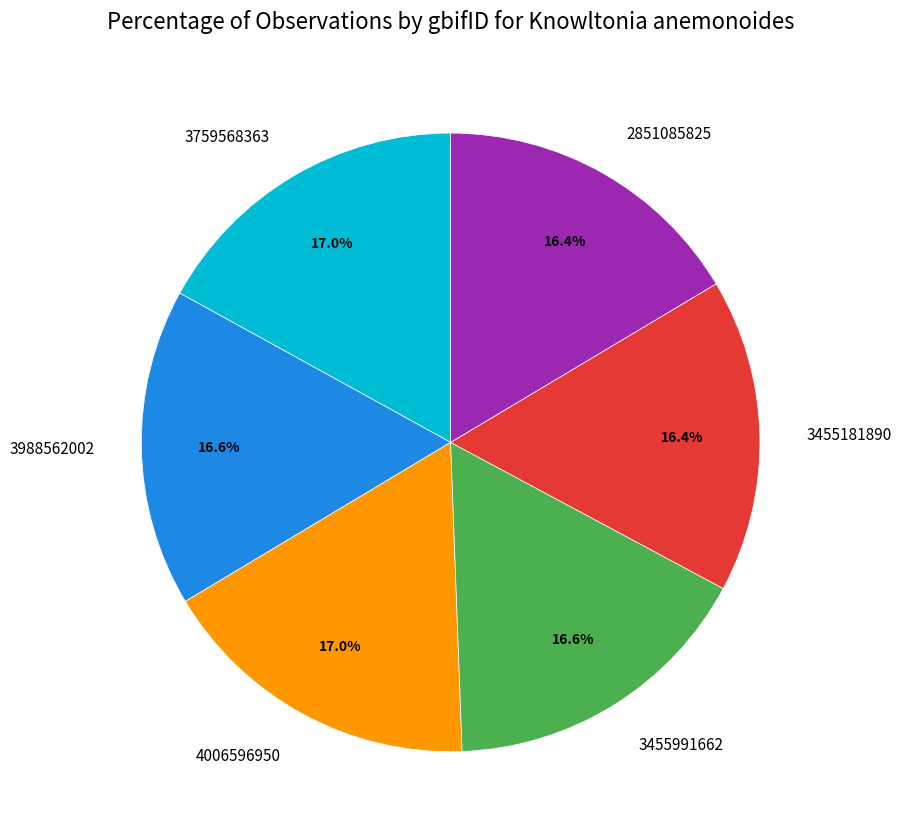

Approximately how many times larger is the value at 4006596950 compared to 3455181890?

1.0